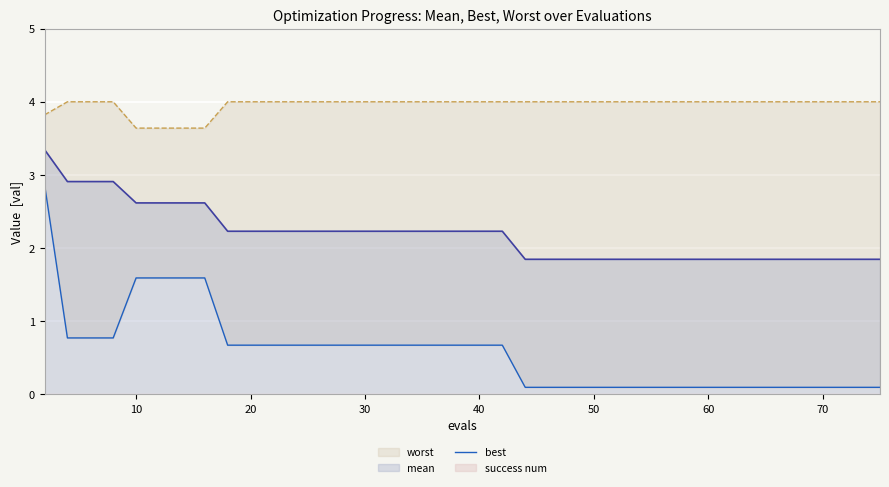

At which category does the chart reach its minimum across all series?

22